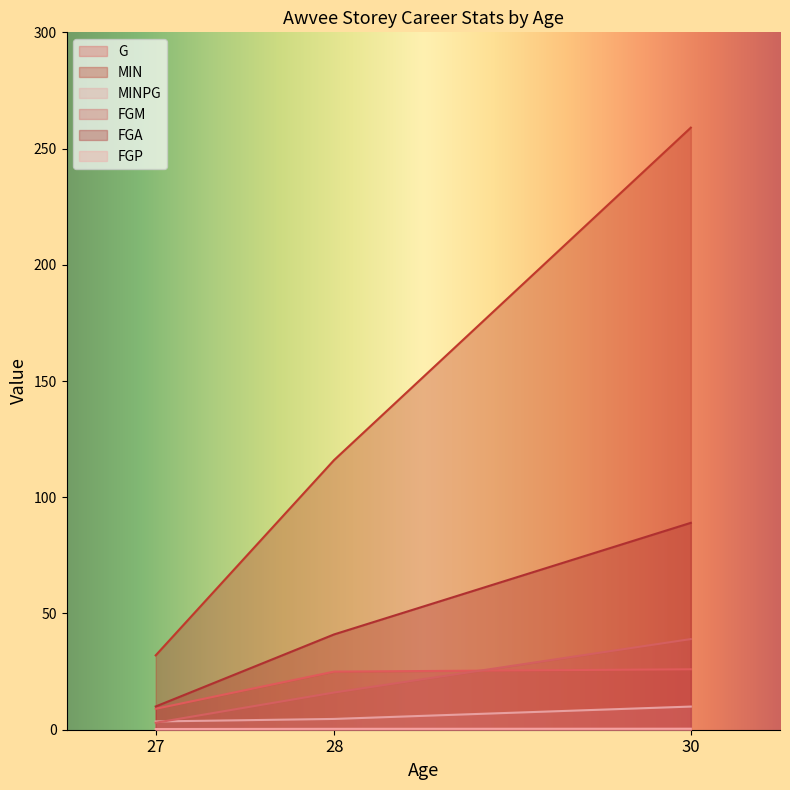

Rank the series at 28 from highest to lowest value.

MIN, FGA, G, FGM, MINPG, FGP